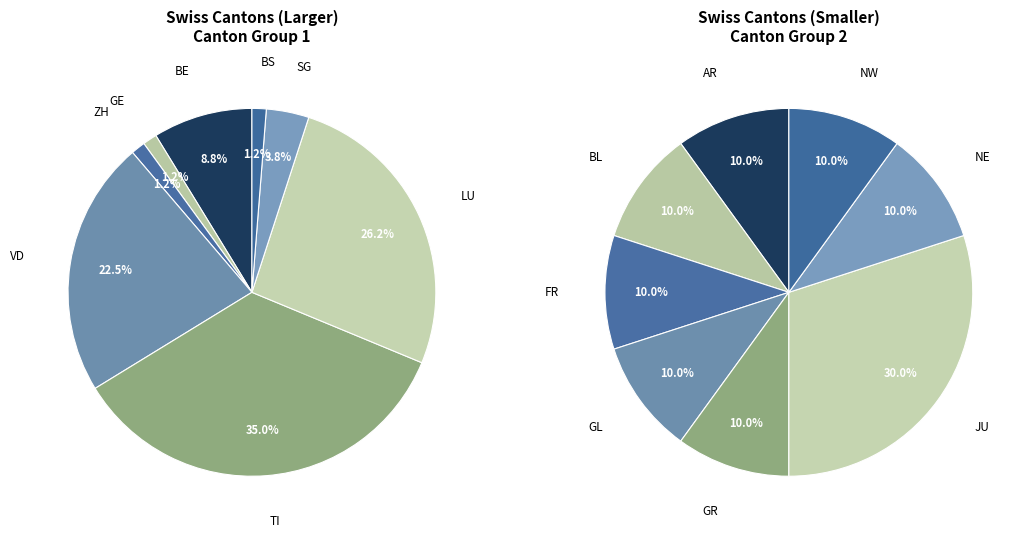

What is the smallest slice in the pie chart?

BS